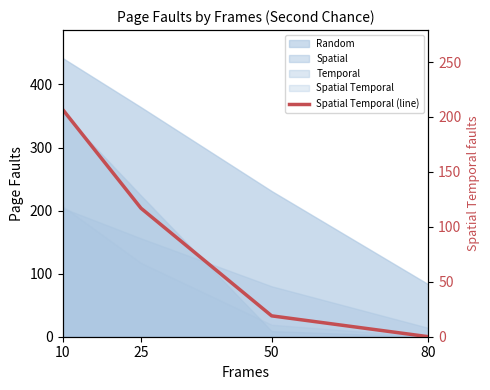

List the labels in order of value, smallest first.

80, 50, 25, 10